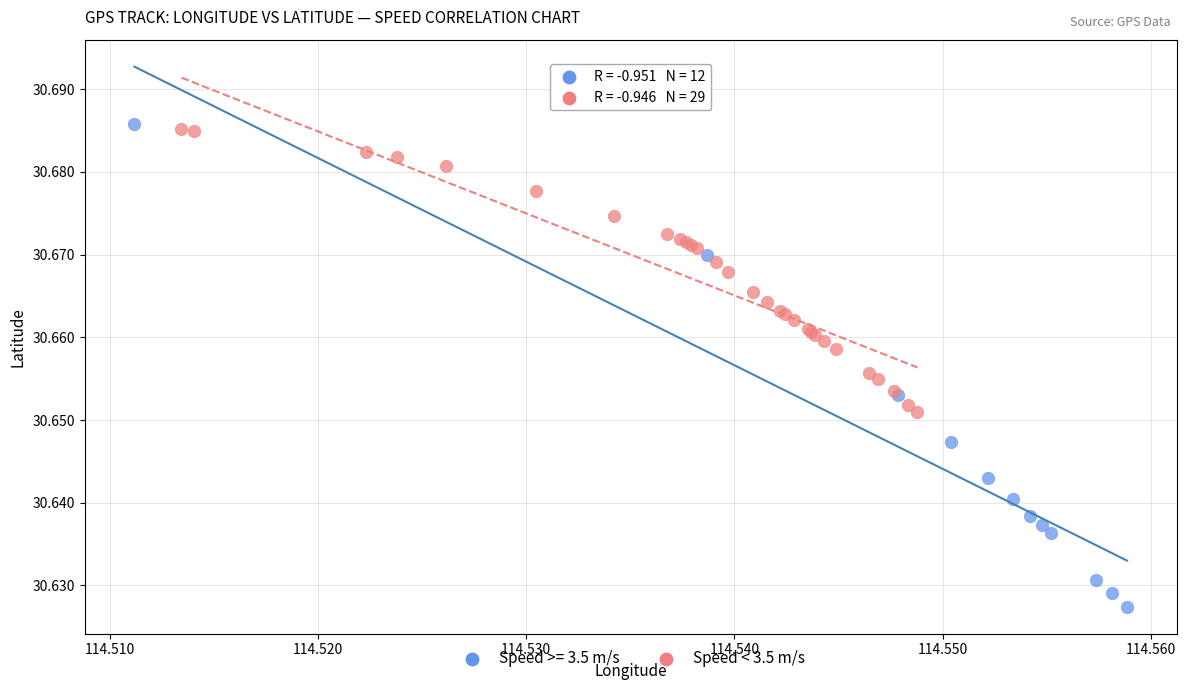

Which series reaches the minimum Y coordinate?

Speed >= 3.5 m/s